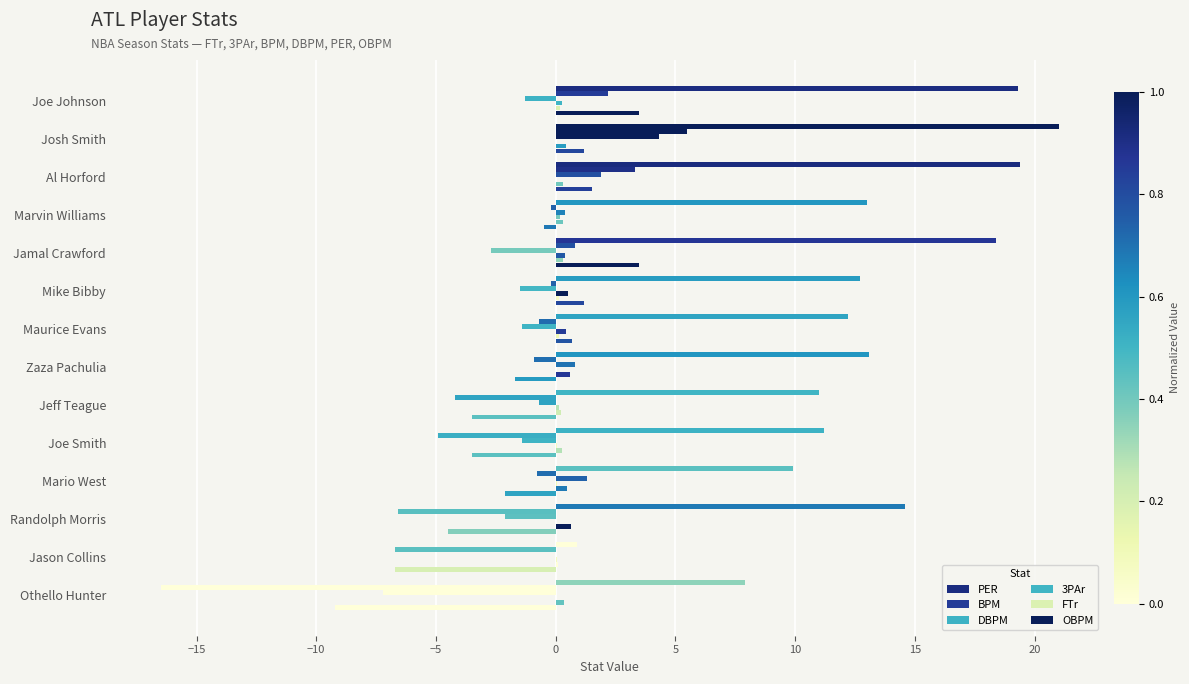

What is the maximum value for DBPM?

4.3